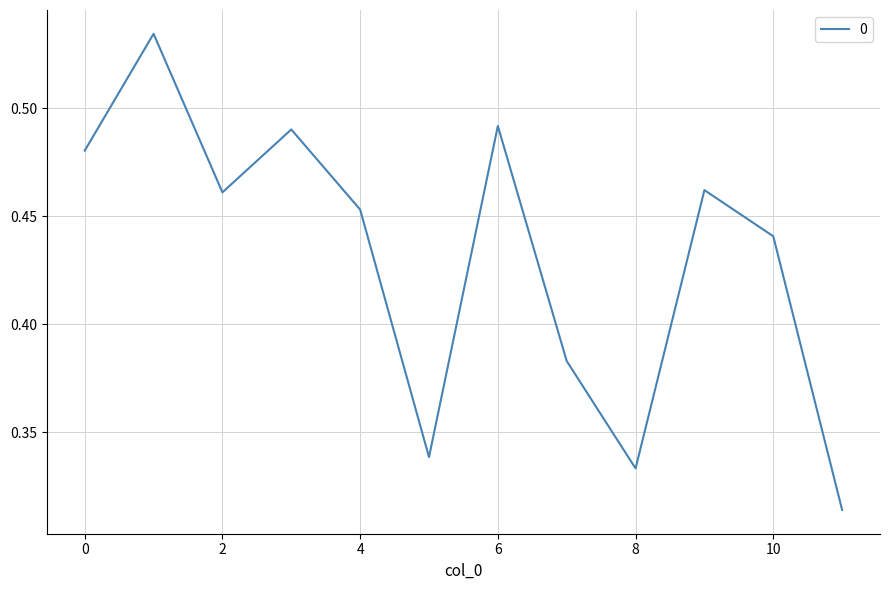

Reading right to left, transcribe all the data shown in this chart.

0.3	0.4	0.5	0.3	0.4	0.5	0.3	0.5	0.5	0.5	0.5	0.5